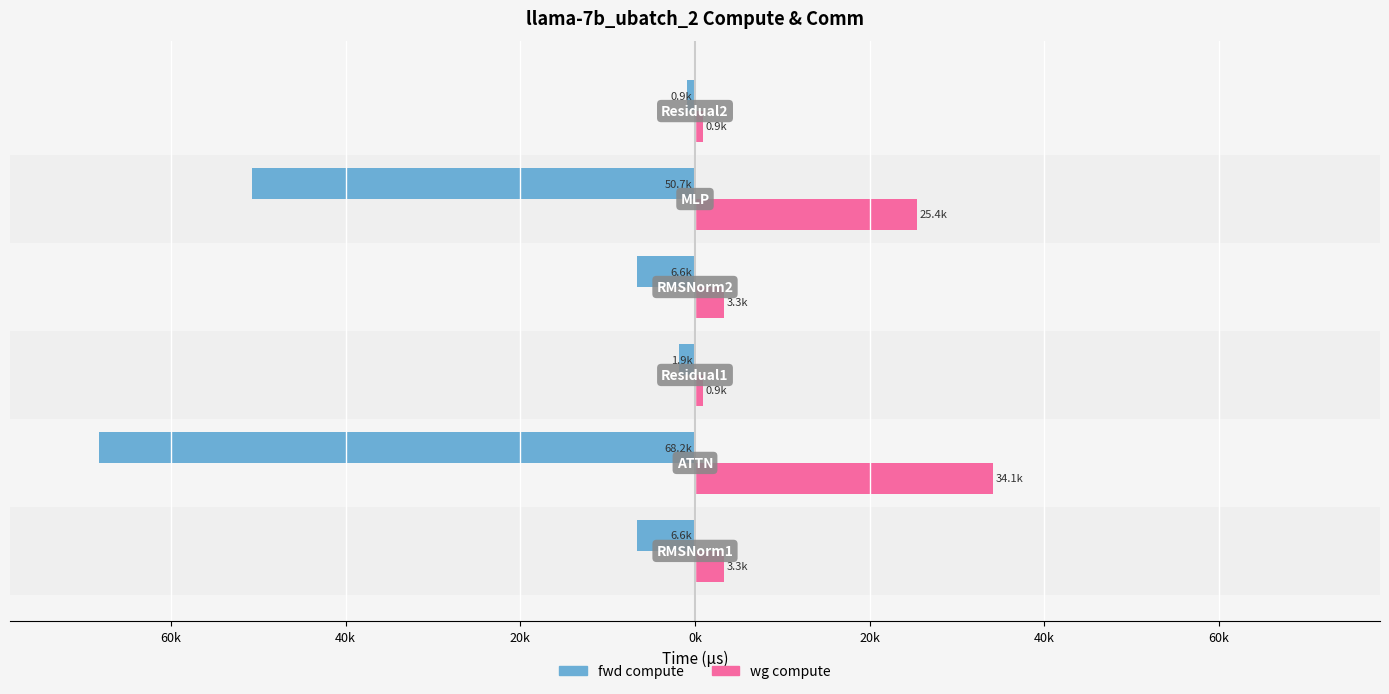

Reading left to right, list all the values displayed in this chart.

fwd compute: -6604.0	-68190.3	-1858.7	-6604.0	-50725.7	-929.3
wg compute: 3302.0	34095.1	929.3	3302.0	25362.9	929.3